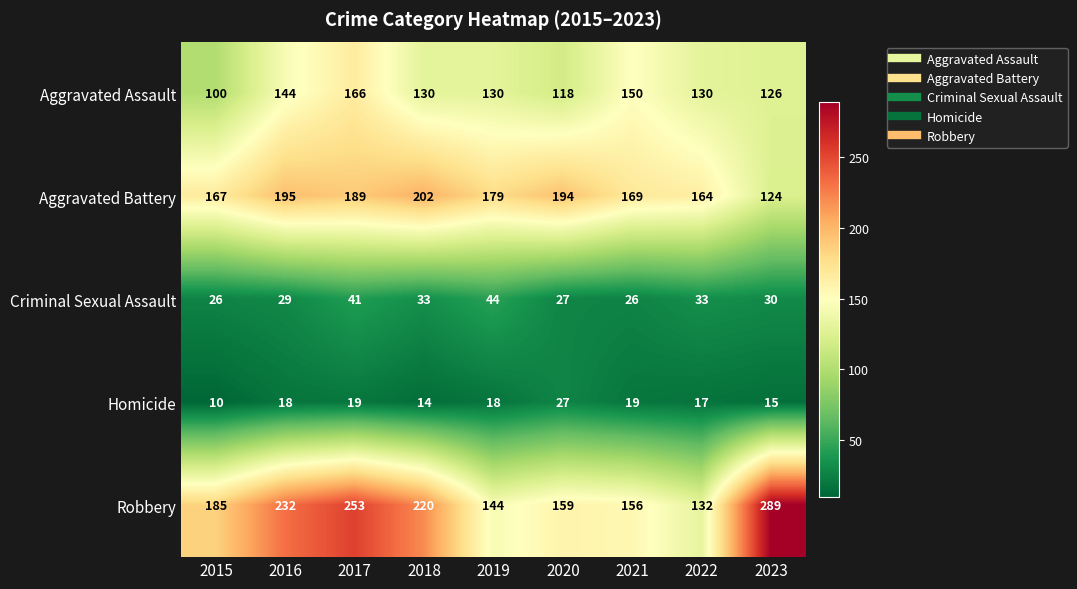

Where does the Aggravated Battery series first go above 179?

2016